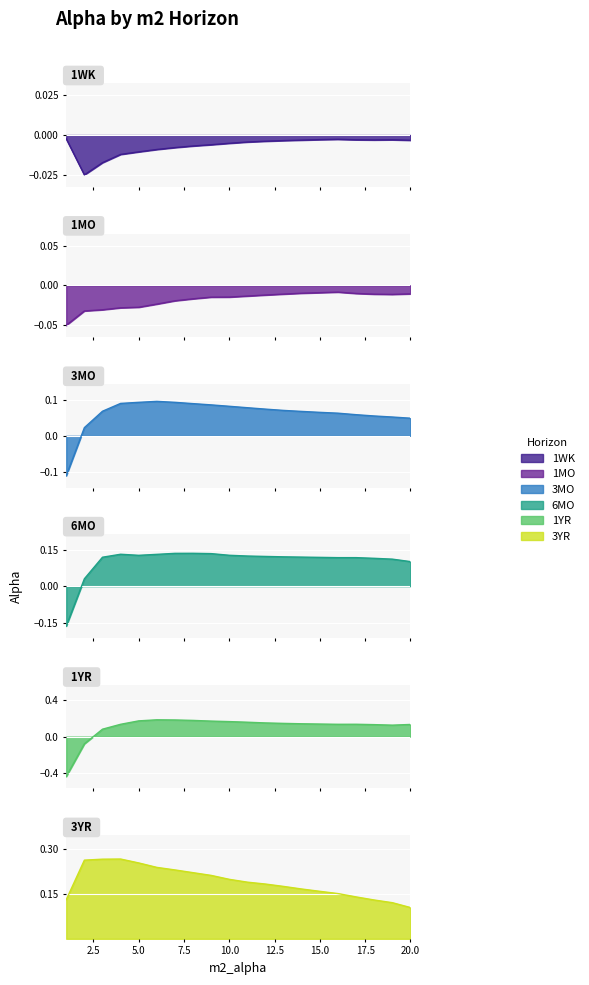

Which series has the largest range (max minus min)?

1YR